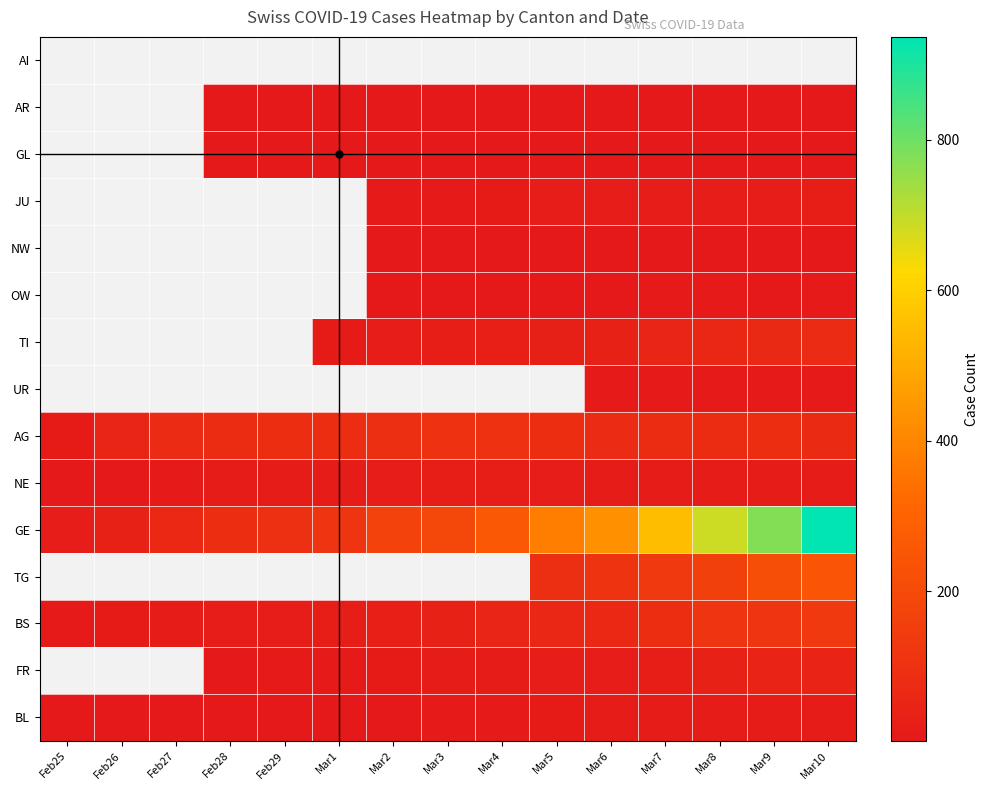

Which series has the largest total across all categories?

GE